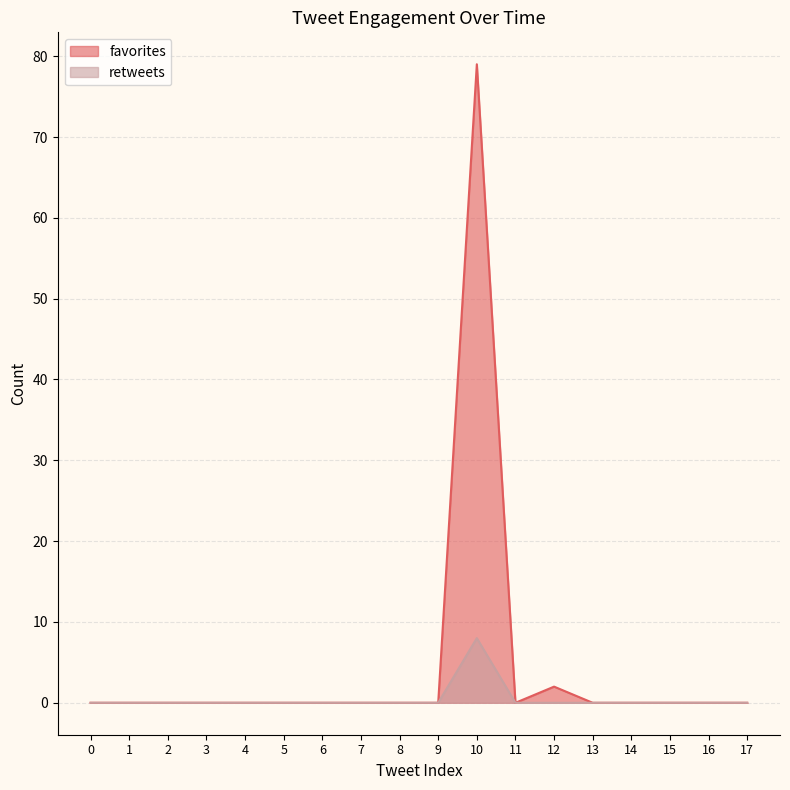

Which category has the highest value across all series?

10